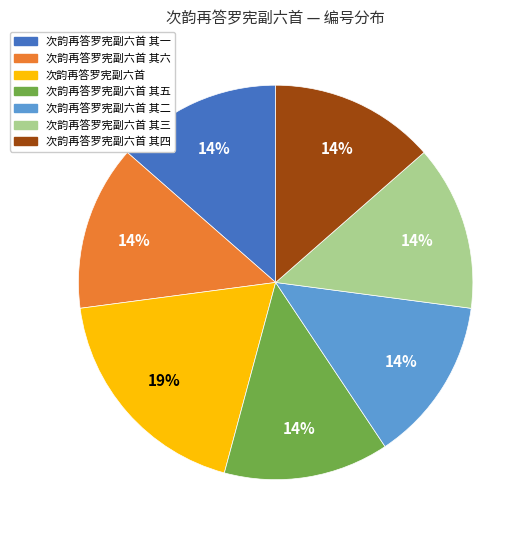

Count the number of slices in the pie.

7